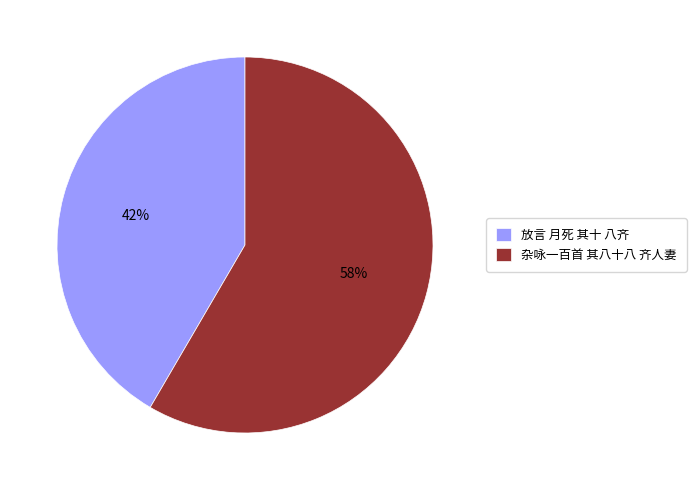

Do 放言 月死 其十 八齐 and 杂咏一百首 其八十八 齐人妻 together represent more than half of the pie?

Yes